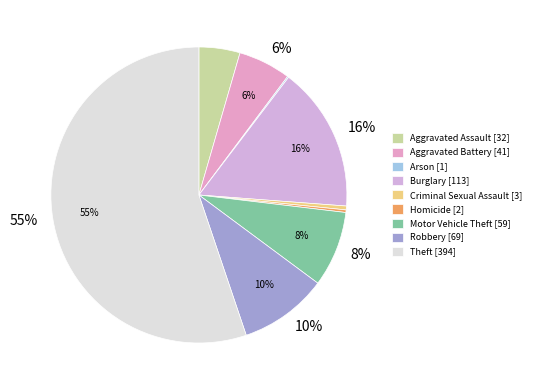

How many segments does this pie chart have?

9